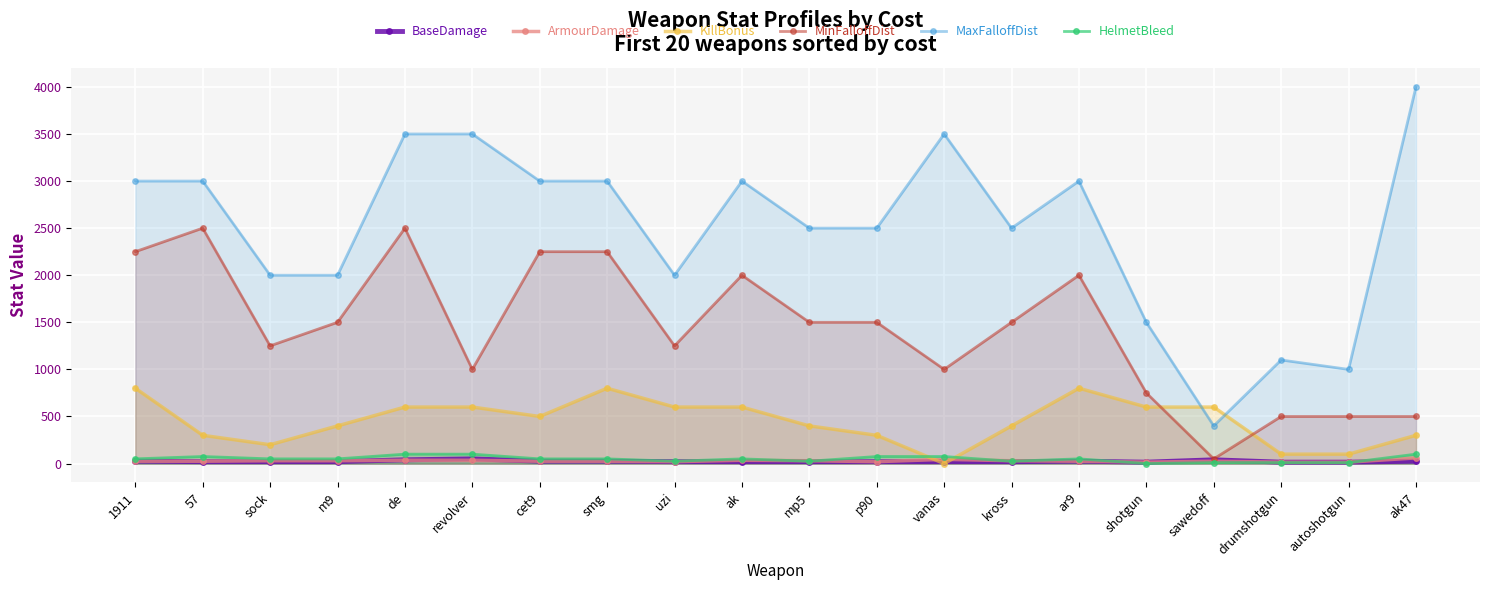

Reading left to right, extract all data points from this chart.

BaseDamage: 1911=25	57=20	sock=20	m9=20	de=40	revolver=50	cet9=25	smg=25	uzi=20	ak=20	mp5=20	p90=20	vanas=20	kross=20	ar9=25	shotgun=15	sawedoff=40	drumshotgun=15	autoshotgun=15	ak47=25
ArmourDamage: 1911=25	57=25	sock=30	m9=30	de=35	revolver=35	cet9=25	smg=25	uzi=20	ak=35	mp5=30	p90=20	vanas=45	kross=30	ar9=25	shotgun=15	sawedoff=25	drumshotgun=15	autoshotgun=15	ak47=60
KillBonus: 1911=800	57=300	sock=200	m9=400	de=600	revolver=600	cet9=500	smg=800	uzi=600	ak=600	mp5=400	p90=300	vanas=0	kross=400	ar9=800	shotgun=600	sawedoff=600	drumshotgun=100	autoshotgun=100	ak47=300
MinFalloffDist: 1911=2250	57=2500	sock=1250	m9=1500	de=2500	revolver=1000	cet9=2250	smg=2250	uzi=1250	ak=2000	mp5=1500	p90=1500	vanas=1000	kross=1500	ar9=2000	shotgun=750	sawedoff=50	drumshotgun=500	autoshotgun=500	ak47=500
MaxFalloffDist: 1911=3000	57=3000	sock=2000	m9=2000	de=3500	revolver=3500	cet9=3000	smg=3000	uzi=2000	ak=3000	mp5=2500	p90=2500	vanas=3500	kross=2500	ar9=3000	shotgun=1500	sawedoff=400	drumshotgun=1100	autoshotgun=1000	ak47=4000
HelmetBleed: 1911=50	57=75	sock=50	m9=50	de=100	revolver=100	cet9=50	smg=50	uzi=25	ak=50	mp5=25	p90=75	vanas=75	kross=25	ar9=50	shotgun=0	sawedoff=10	drumshotgun=10	autoshotgun=10	ak47=100